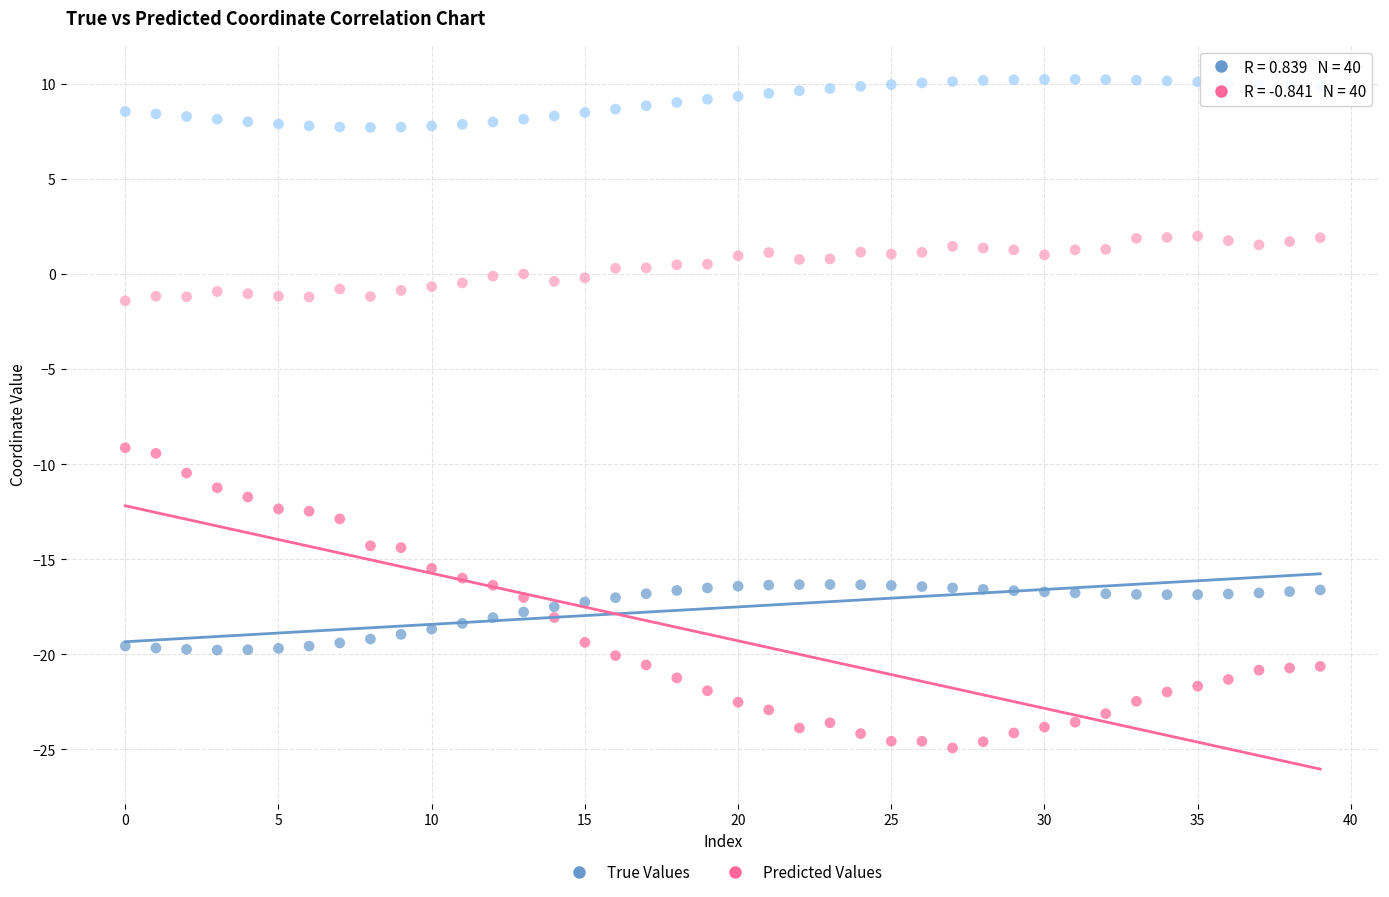

Across all data points, what is the range of Y values (max minus min)?

35.2